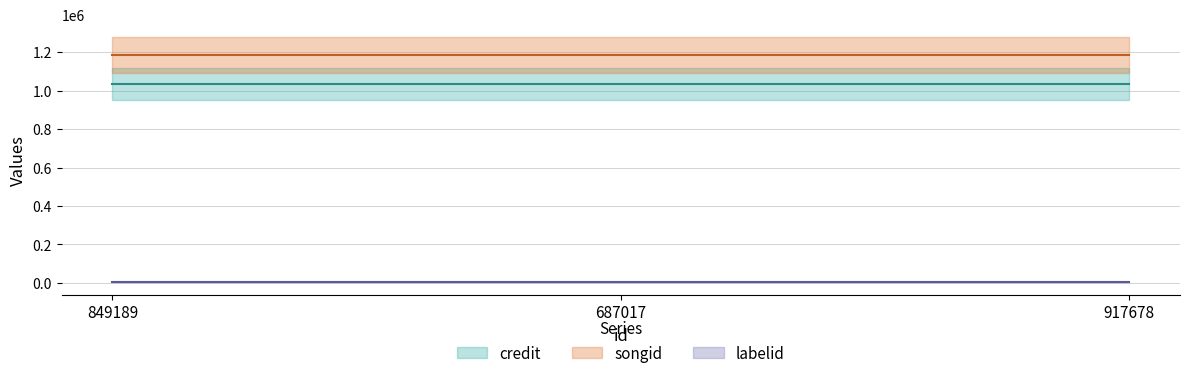

What position from the left is 849189?

1